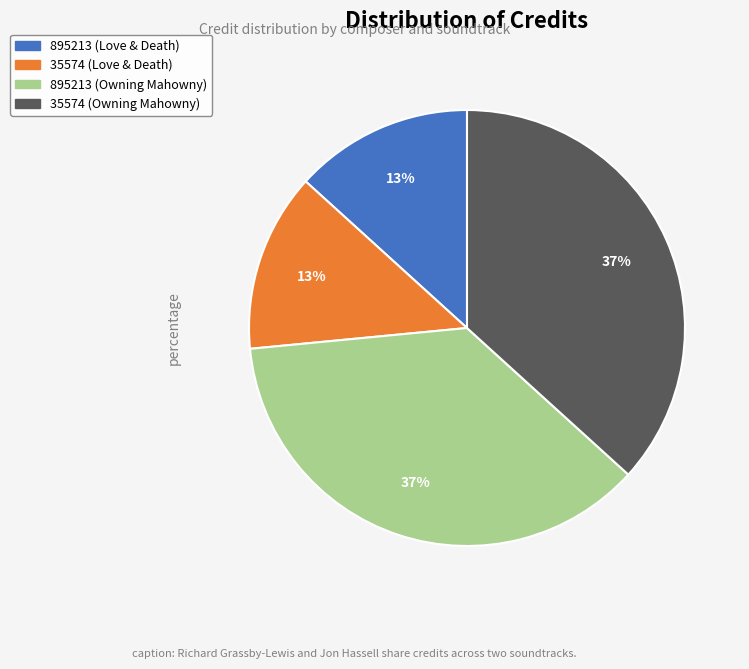

Does any single category account for the majority?

No